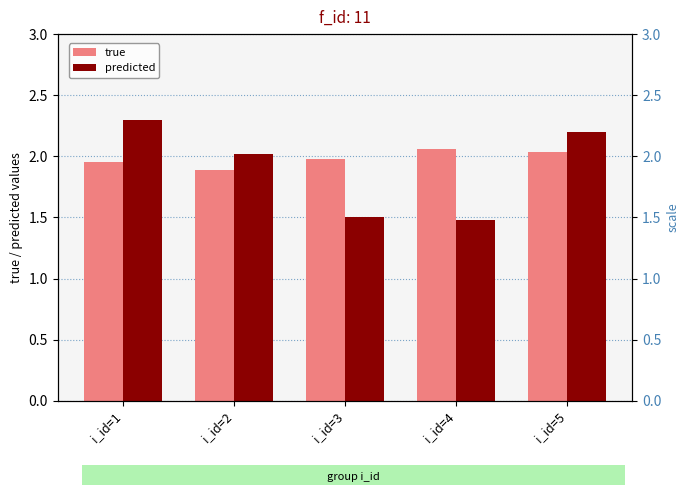

How many bars are there in total?

10